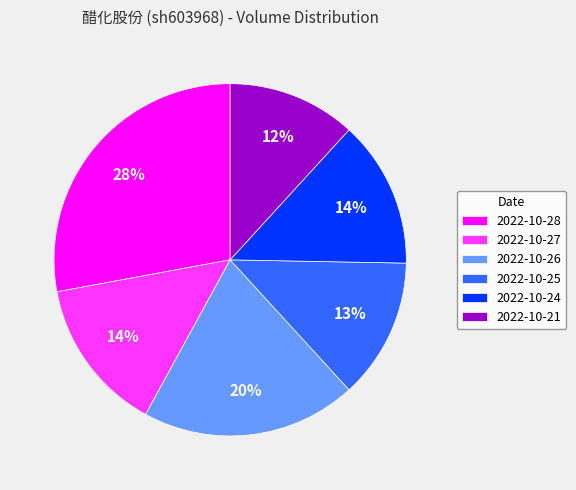

The 2022-10-28 slice represents 28% of the pie. True or false?

True